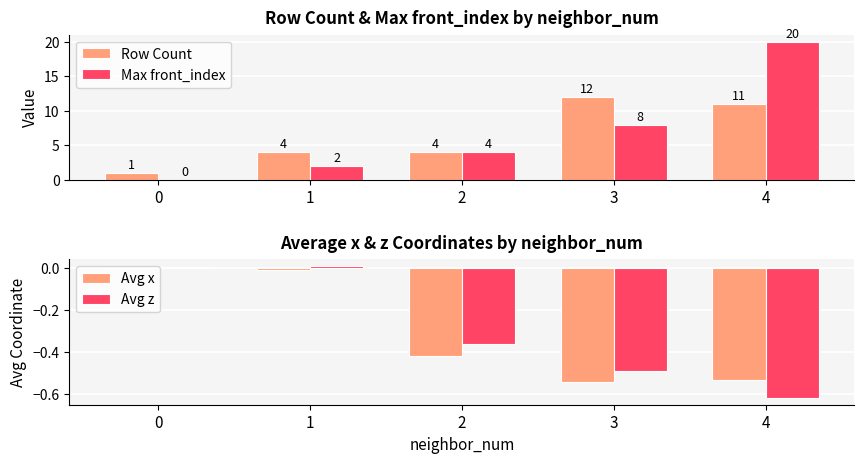

What is the difference between the maximum and second lowest values in the Avg x series?

0.5